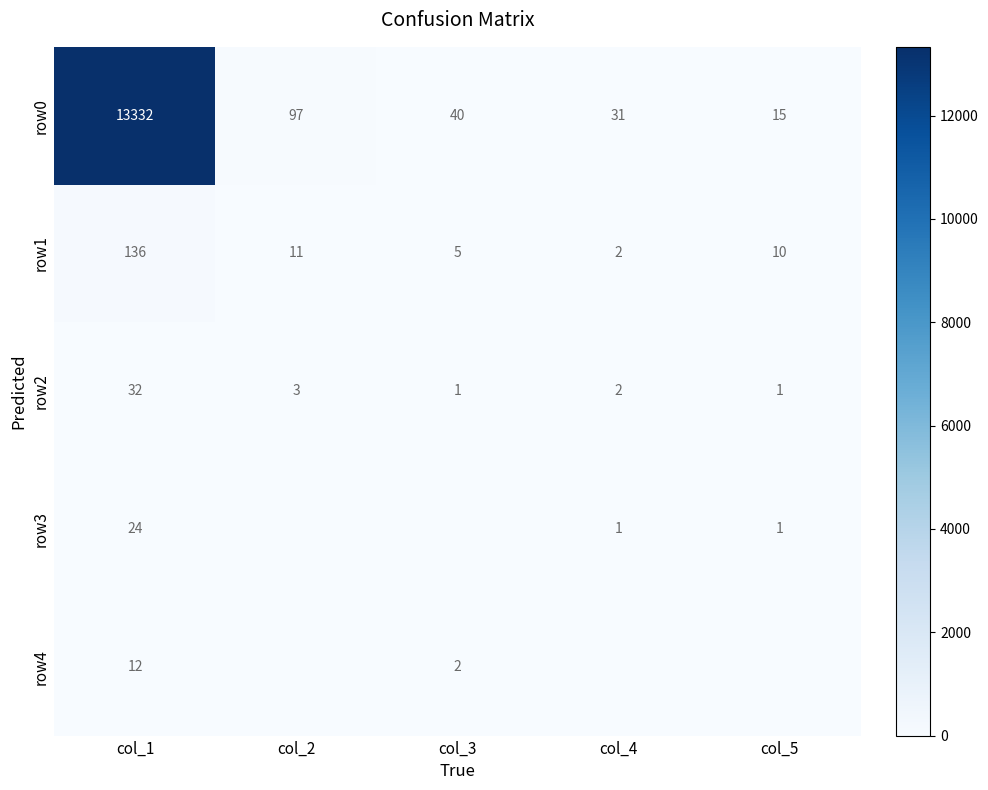

How many values in the row3 series exceed 1?

1